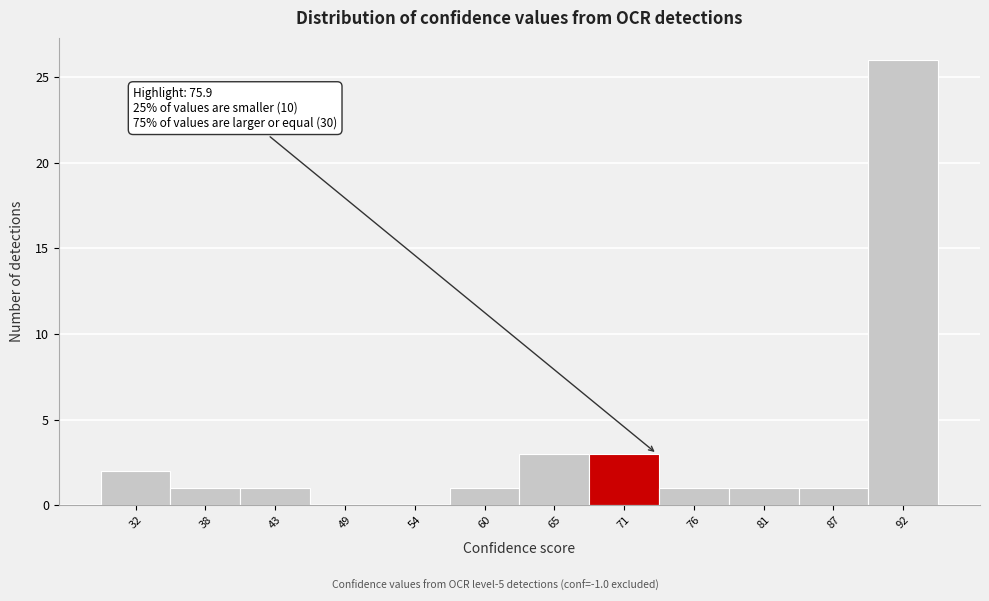

Reading left to right, list all the values displayed in this chart.

32=2	38=1	43=1	49=0	54=0	60=1	65=3	71=3	76=1	81=1	87=1	92=26